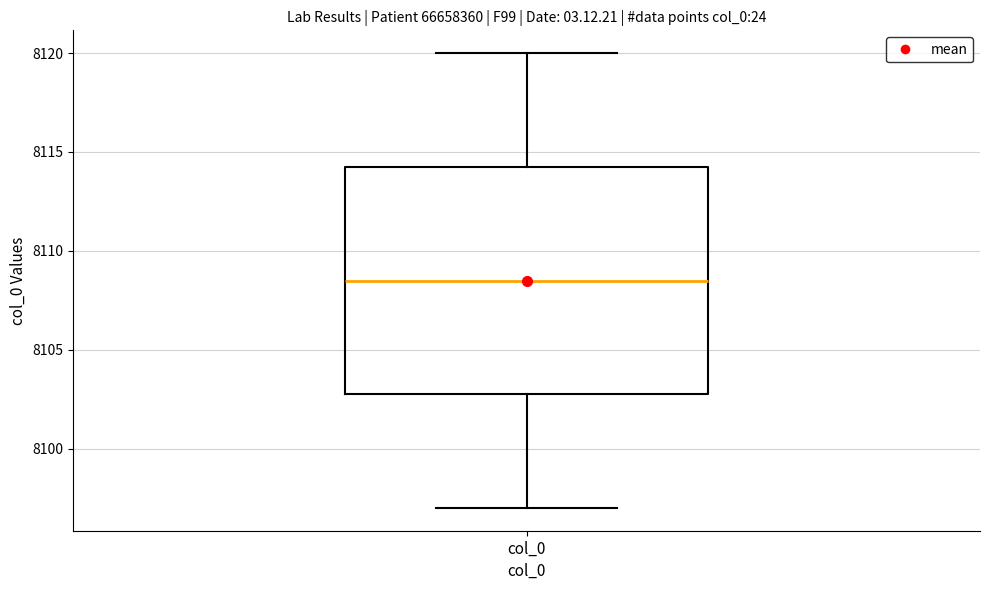

Read this box plot against the y-axis: the position of the median line, the range covered by the box, and the ends of both whiskers. The values are not printed on the chart, so give them approximately, as read against the axis.

median 8108.5, box 8103.0 to 8114.5, whiskers 8097.0 to 8120.0